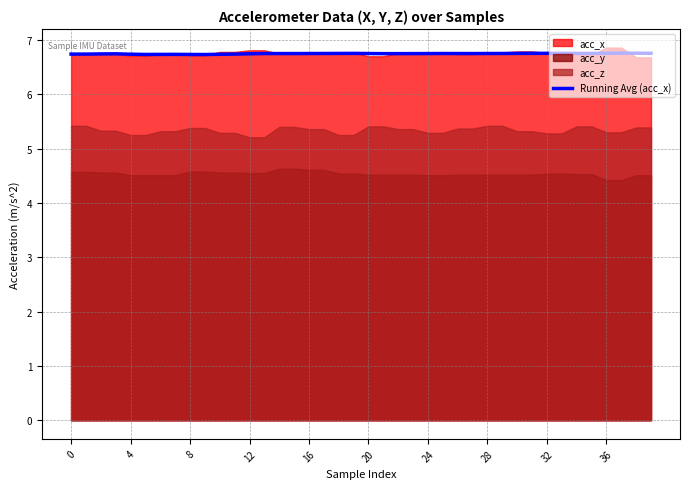

What is the lowest value of the Running Avg (acc_x) series?

6.7